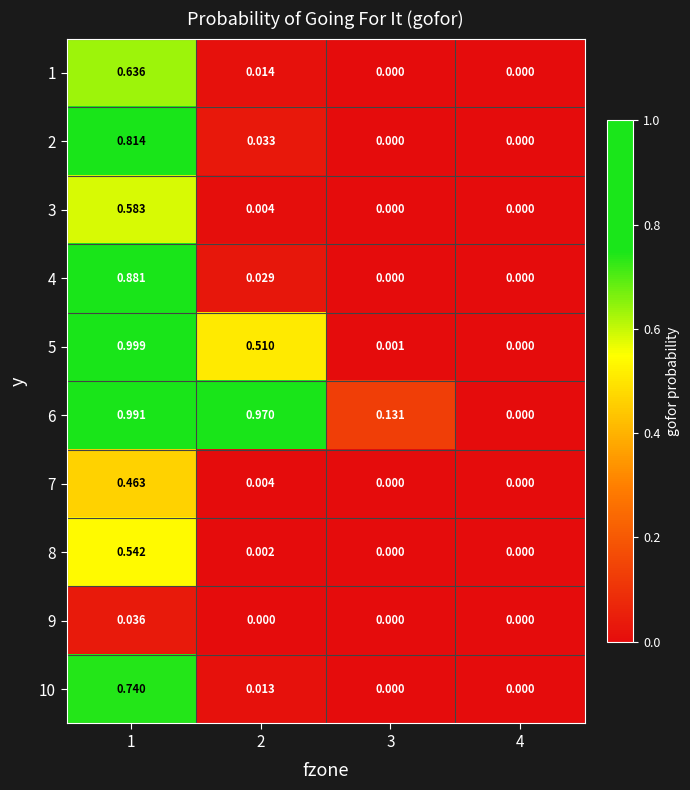

Is the value of 9 at 1 greater than the value of 5 at 2?

No